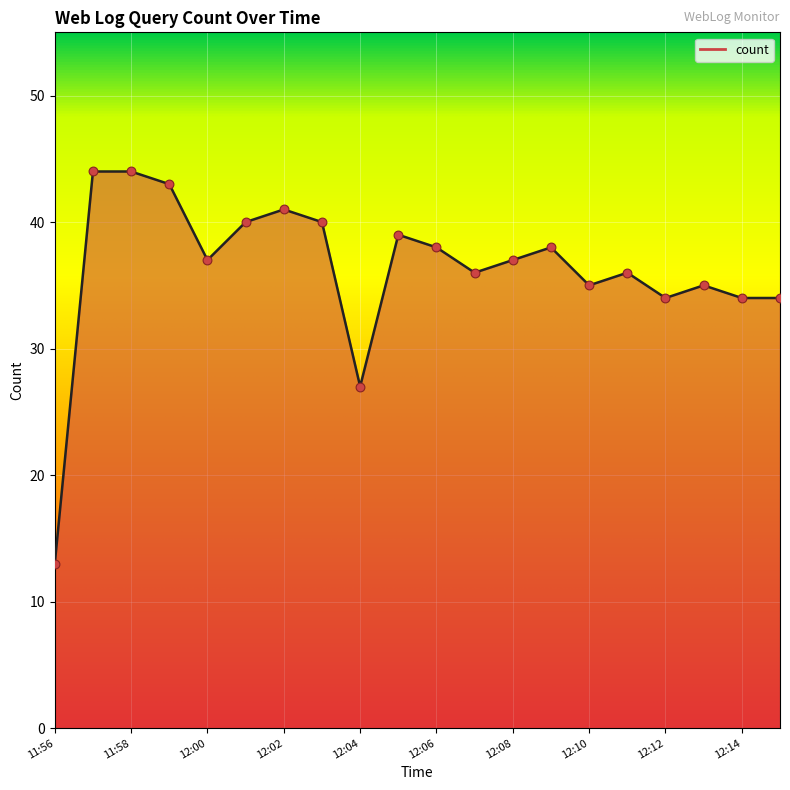

What is the smallest value displayed?

13